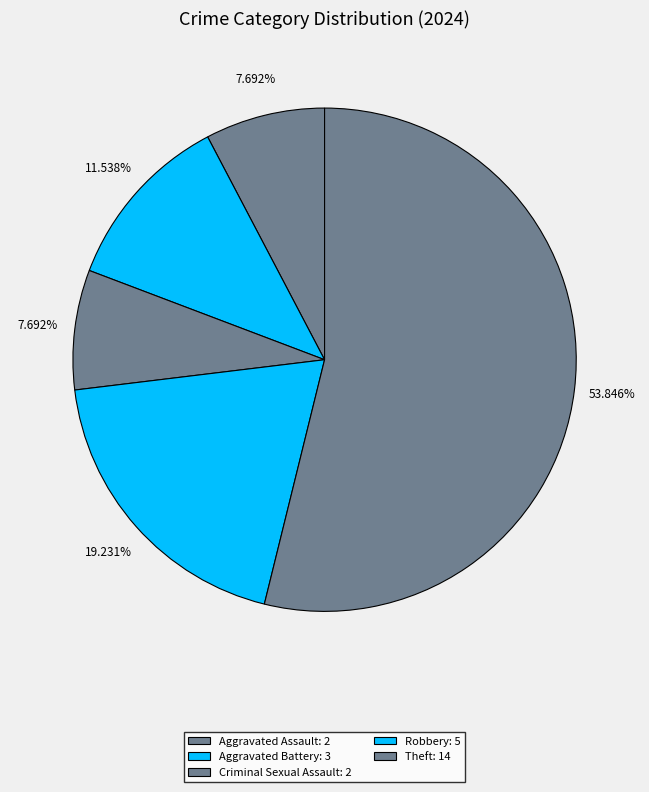

How many segments does this pie chart have?

5